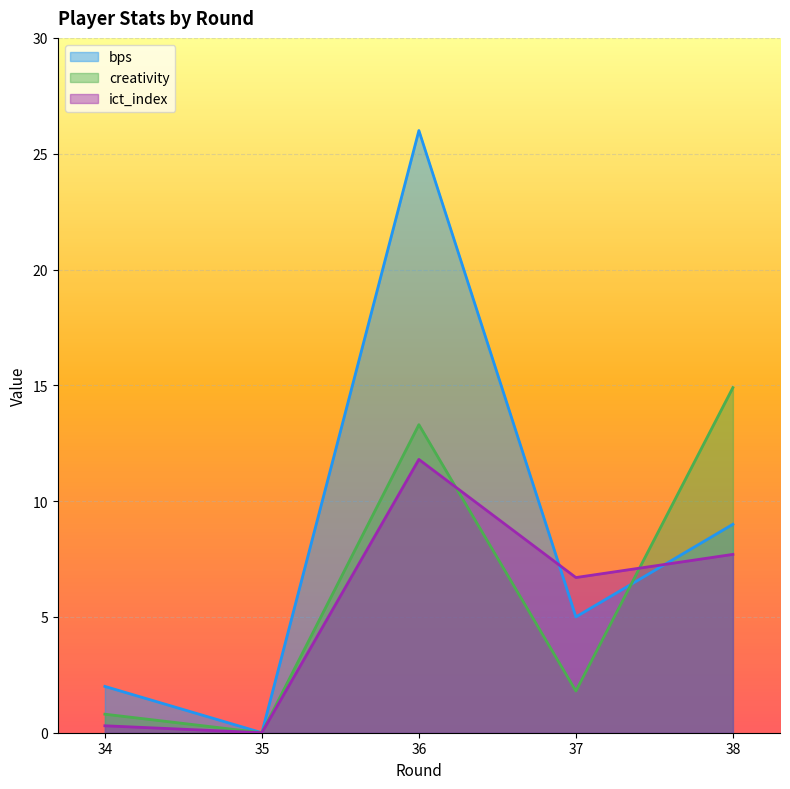

Reading left to right, extract all data points from this chart.

bps: 2.0	0.0	26.0	5.0	9.0
creativity: 0.8	0.0	13.3	1.8	14.9
ict_index: 0.3	0.0	11.8	6.7	7.7